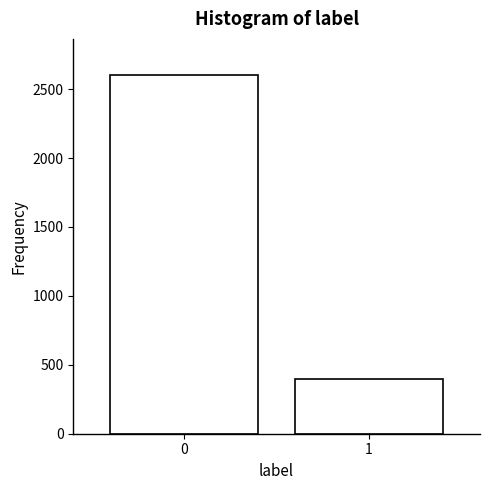

Reading right to left, list all the values displayed in this chart.

1=396	0=2604